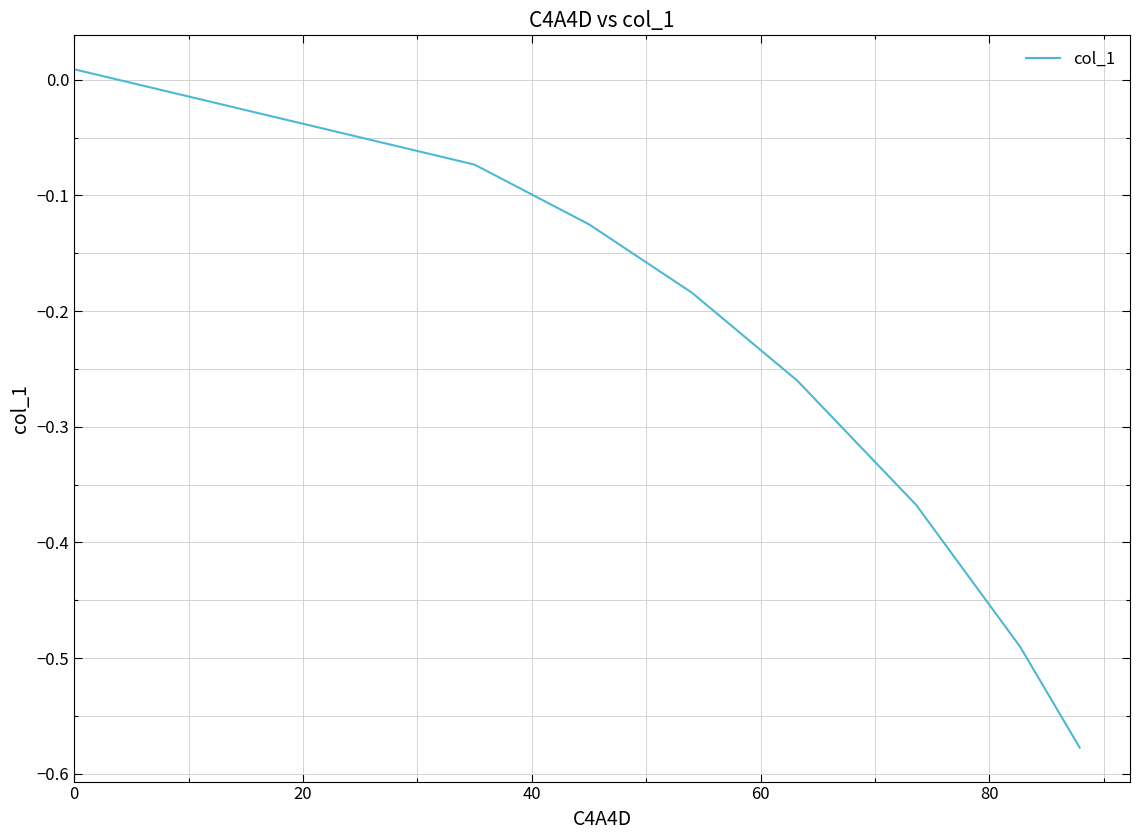

True or false: there are more than 1 points higher than both neighbors.

False